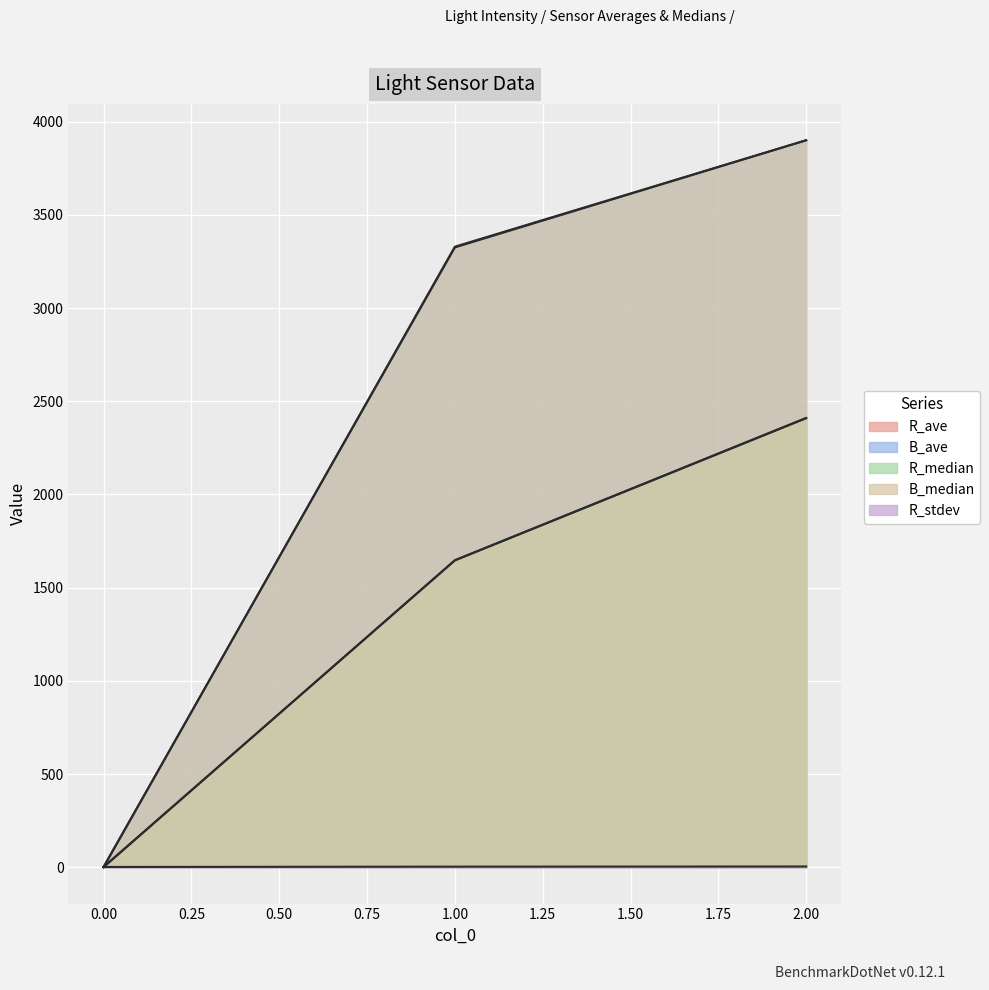

Reading left to right, transcribe all the data shown in this chart.

Light Intensity: 0.0	1647.0	2410.5
R_ave: 1.9	1646.0	2408.8
B_ave: 1.9	3325.1	3900.0
R_median: 1.5	3.2	4.0
B_median: 0.0	3329.0	3900.0